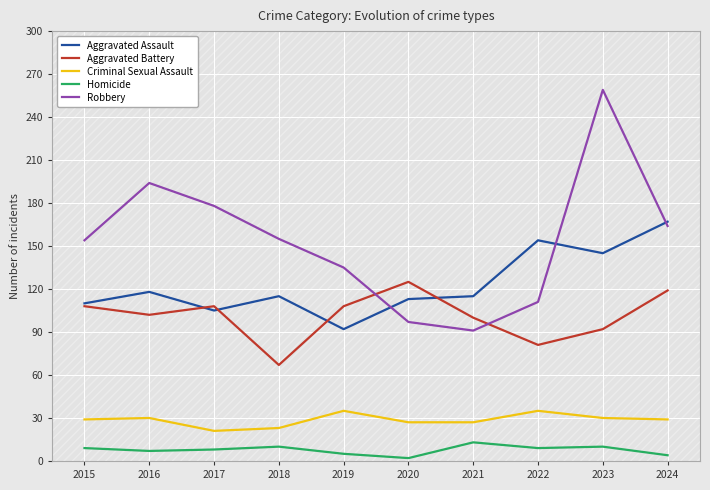

Where is the first local maximum for Homicide?

2018